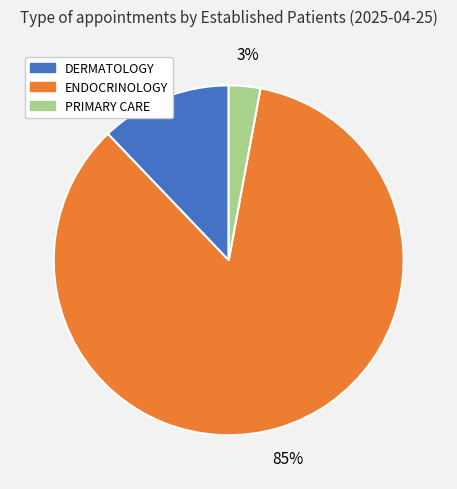

Which category has the biggest portion of the pie?

ENDOCRINOLOGY